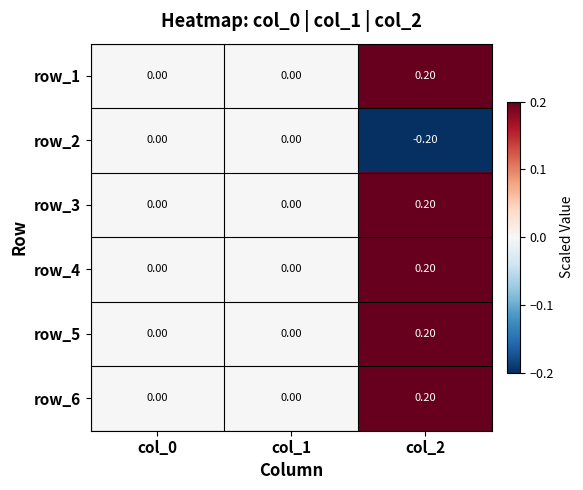

At which category is the sum across all series the highest?

col_2